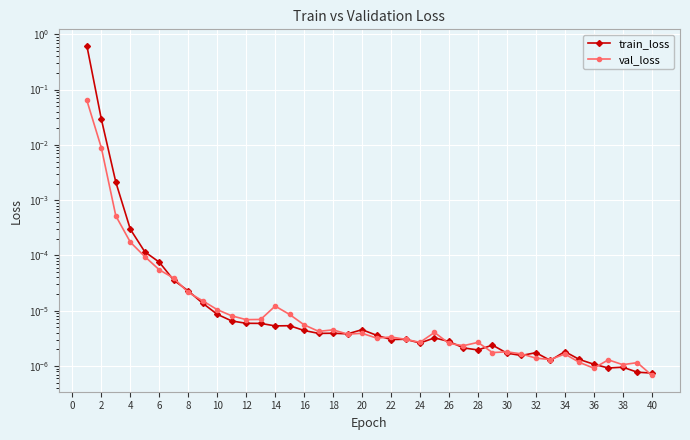

Does the chart display data point markers on the line(s)?

Yes